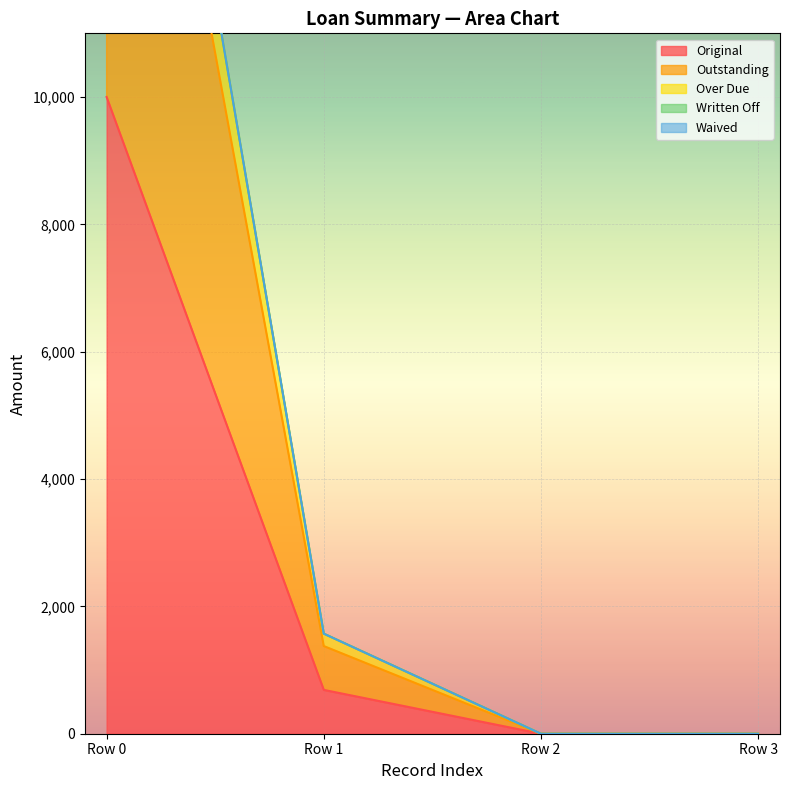

What is the maximum value for Over Due?

21580.5